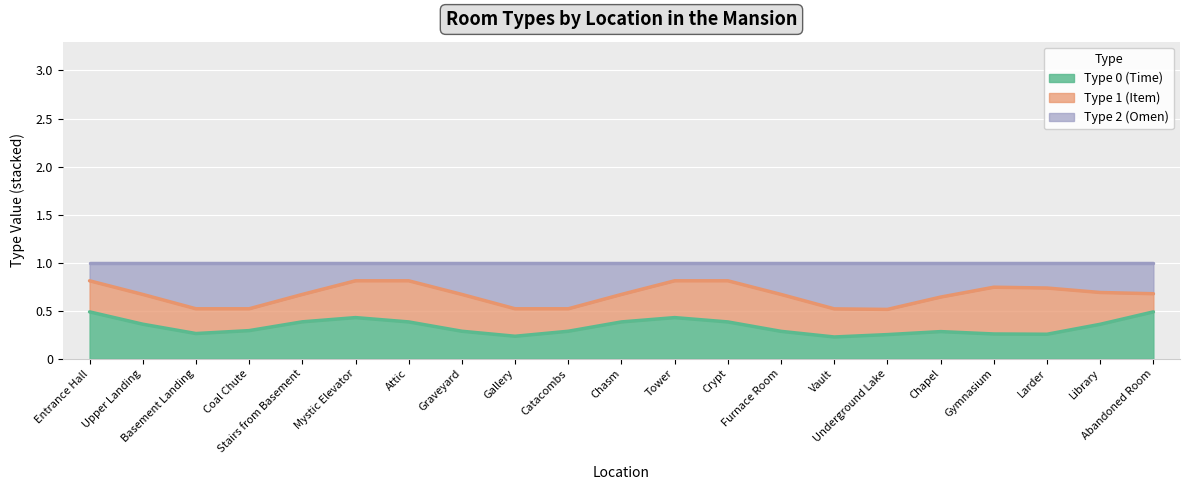

What is the highest value of the Type 0 (Time) series?

0.5